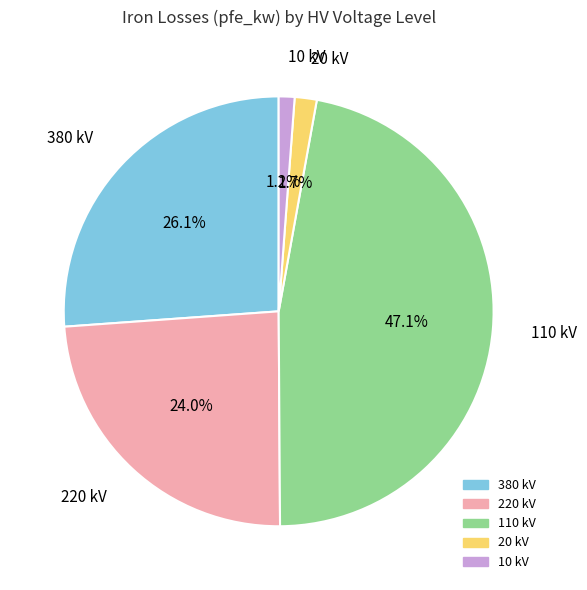

Which category has the biggest portion of the pie?

110 kV